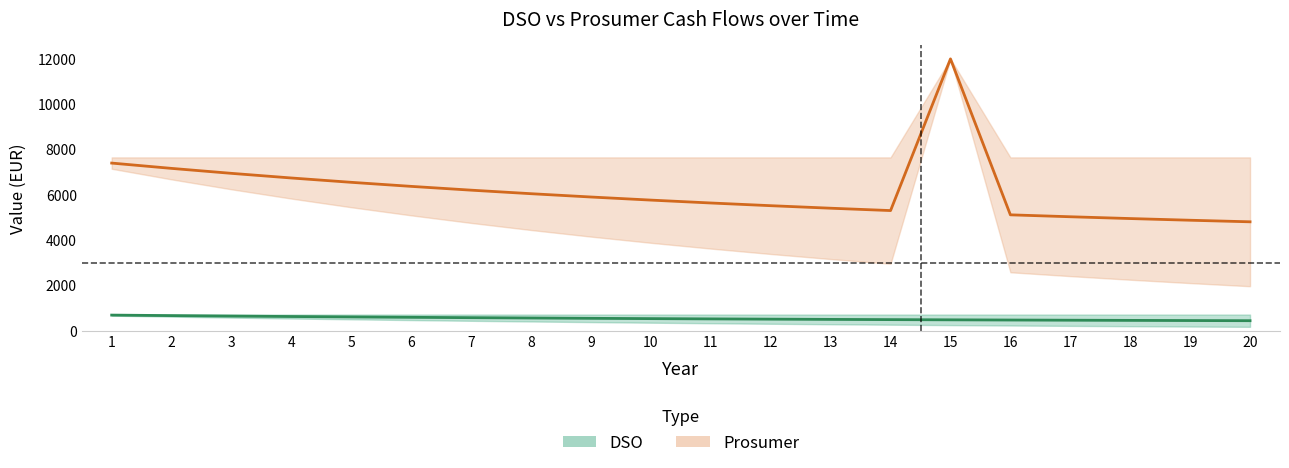

What is the sum of all CF (Prosumer) values?

123913.1